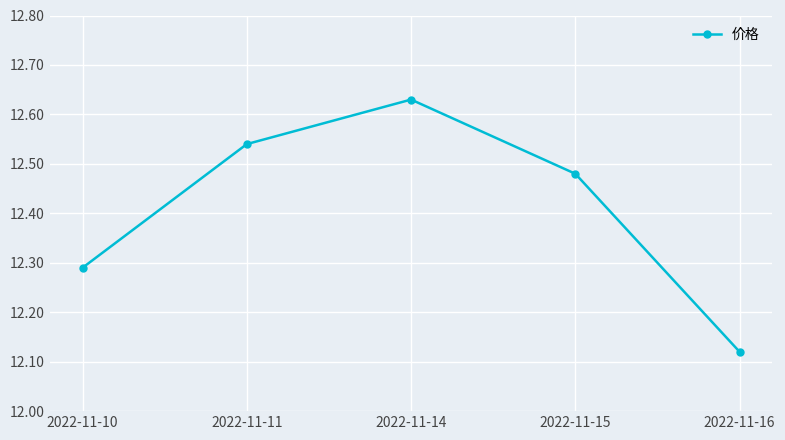

At which label is the value closest to 12?

2022-11-16